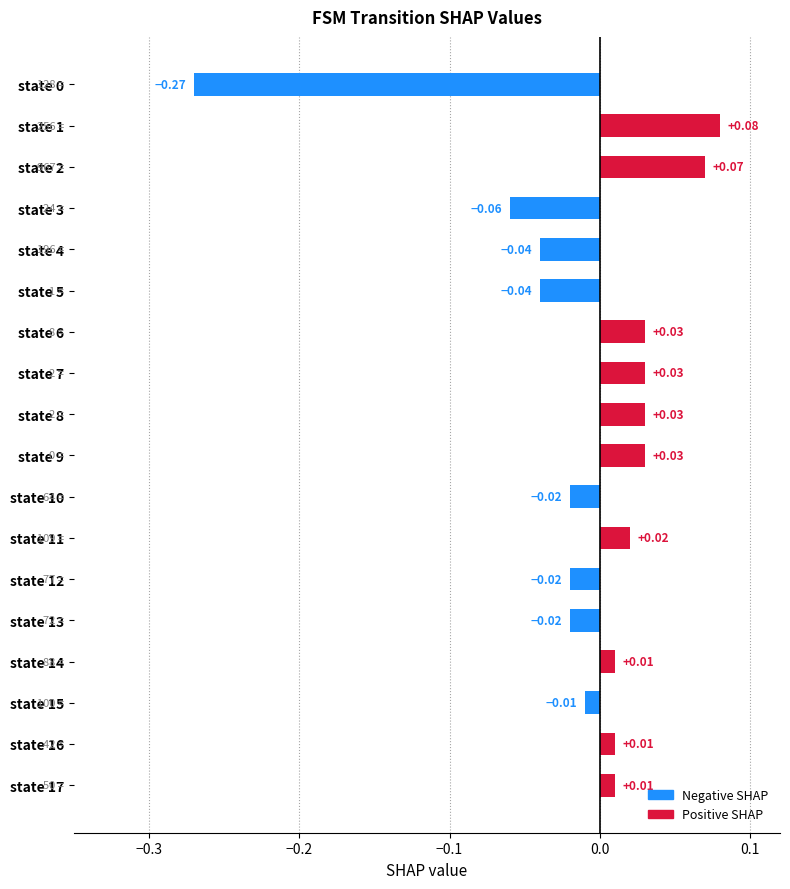

Between state 13 and state 0, which is larger?

state 13